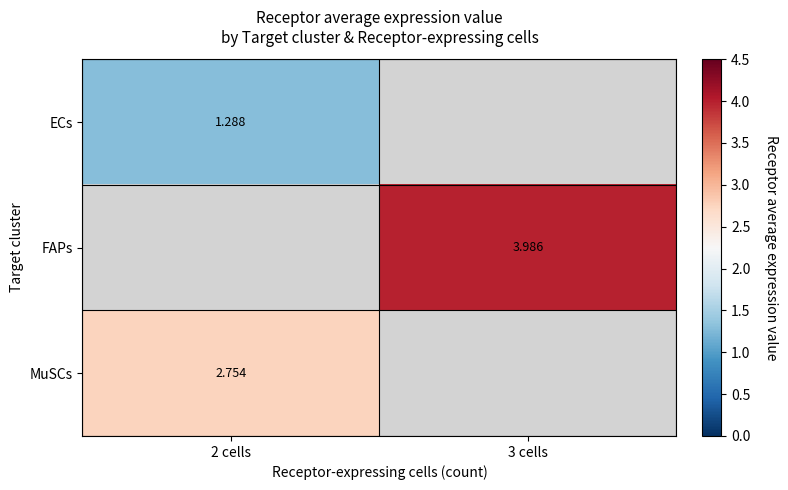

Is the value of FAPs at 3 cells greater than the value of ECs at 2 cells?

Yes